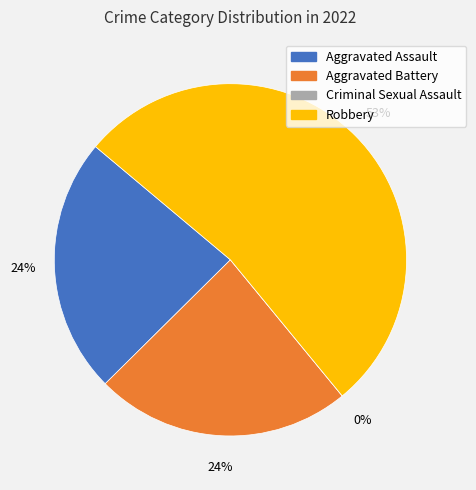

To the nearest percent, what portion does Aggravated Assault represent?

24%